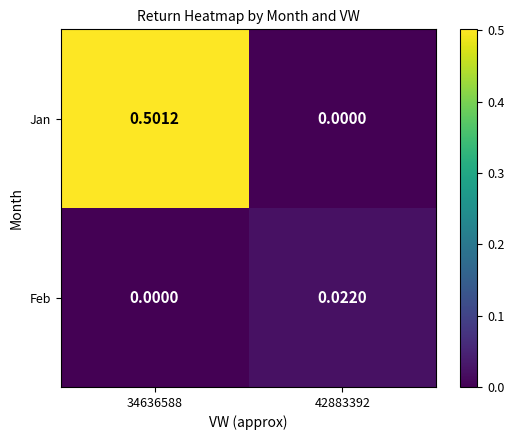

Which series changed the most between 34636588 and 42883392?

Jan